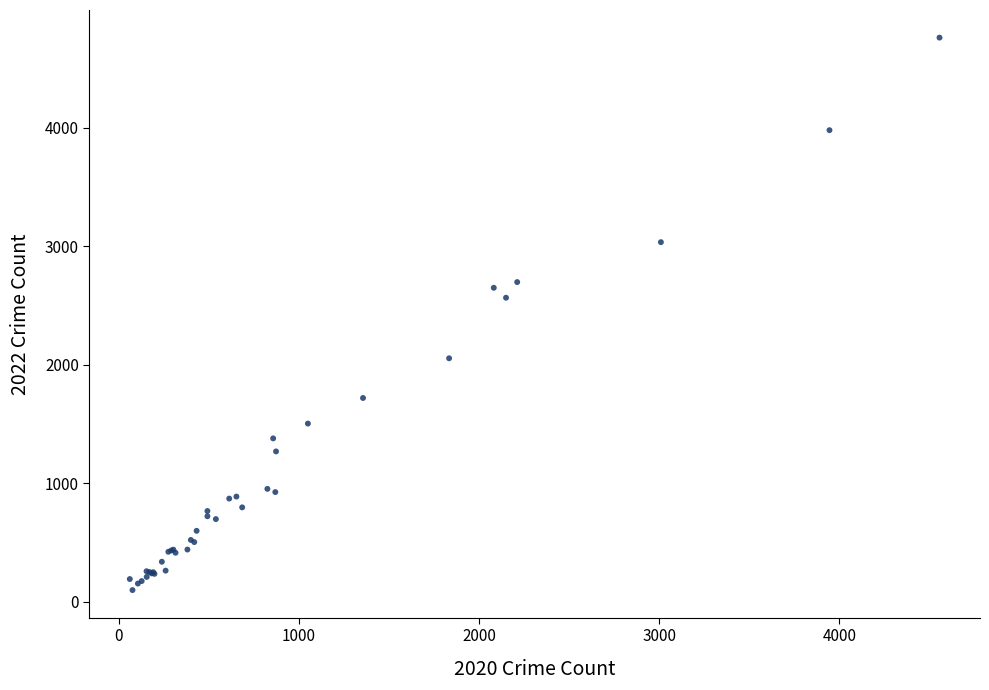

What Y value in the scatter plot is closest to 2430?

2566